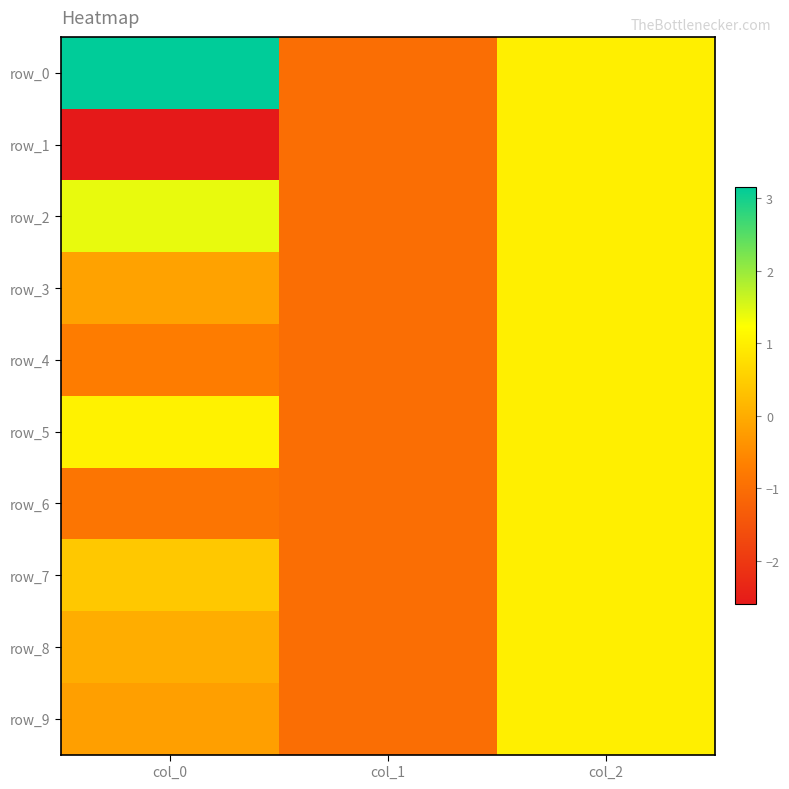

What is the lowest value of the row_3 series?

-1.0